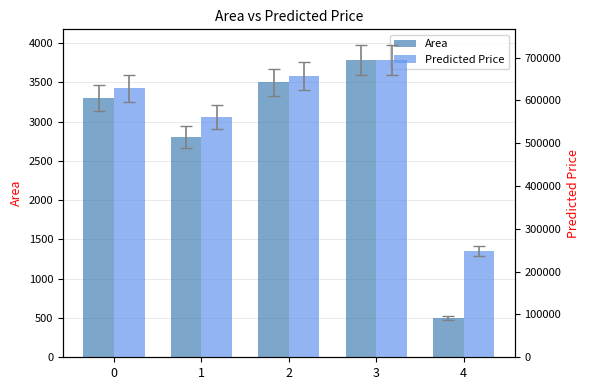

What is the value of the Area bar at the 3rd from the left?

3500.0